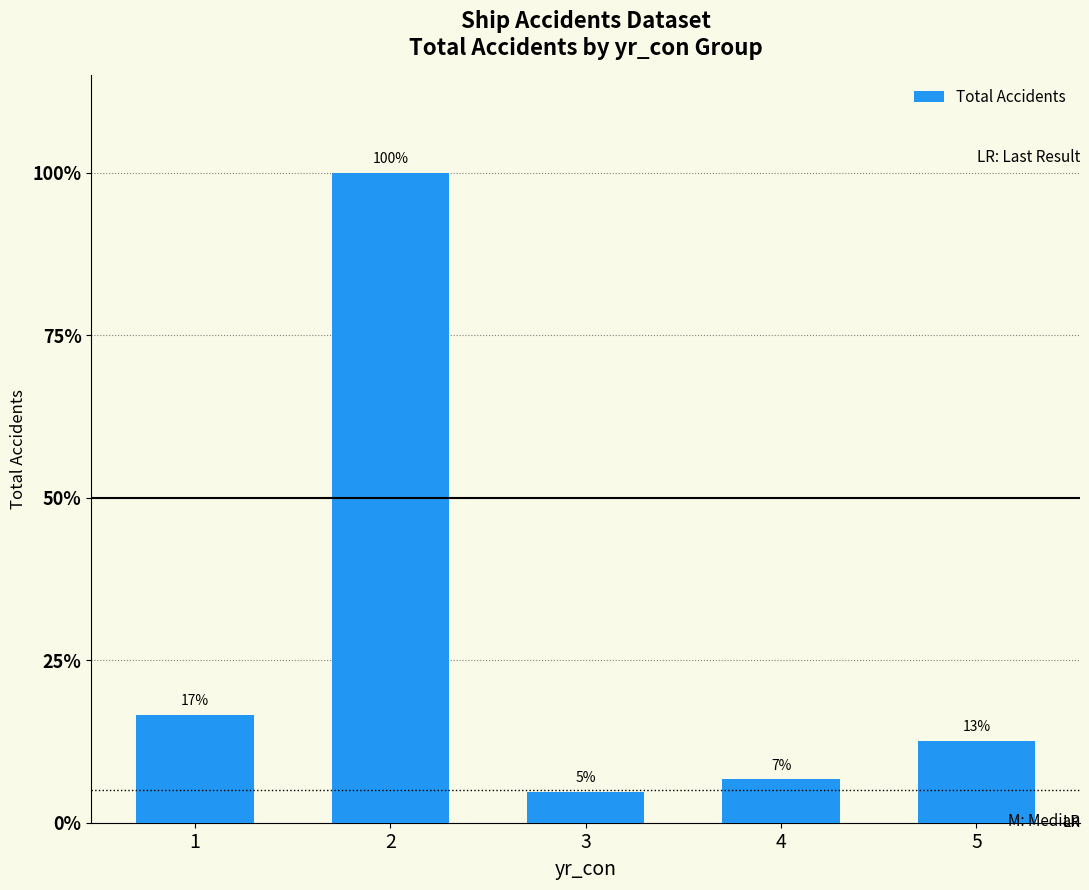

List the labels in order of value, largest first.

2, 1, 5, 4, 3